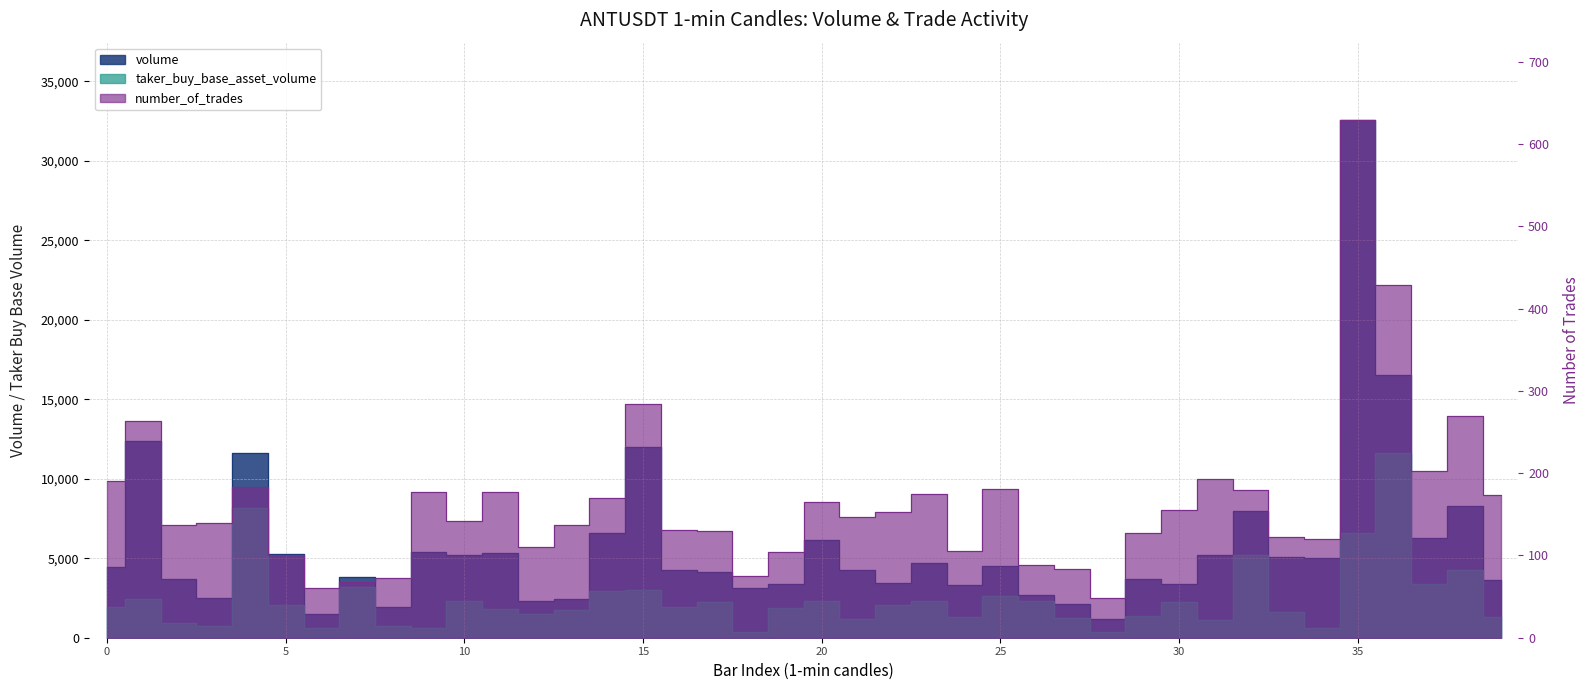

Rank the series at 1687544700000 from lowest to highest value.

number_of_trades, taker_buy_base_asset_volume, volume